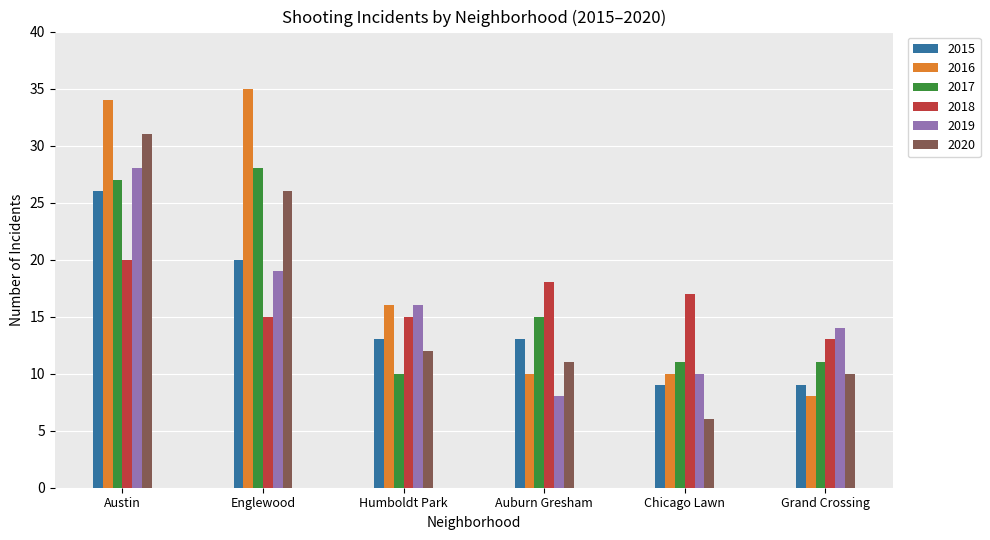

Count the 2015 values in the range 9 to 20.

5